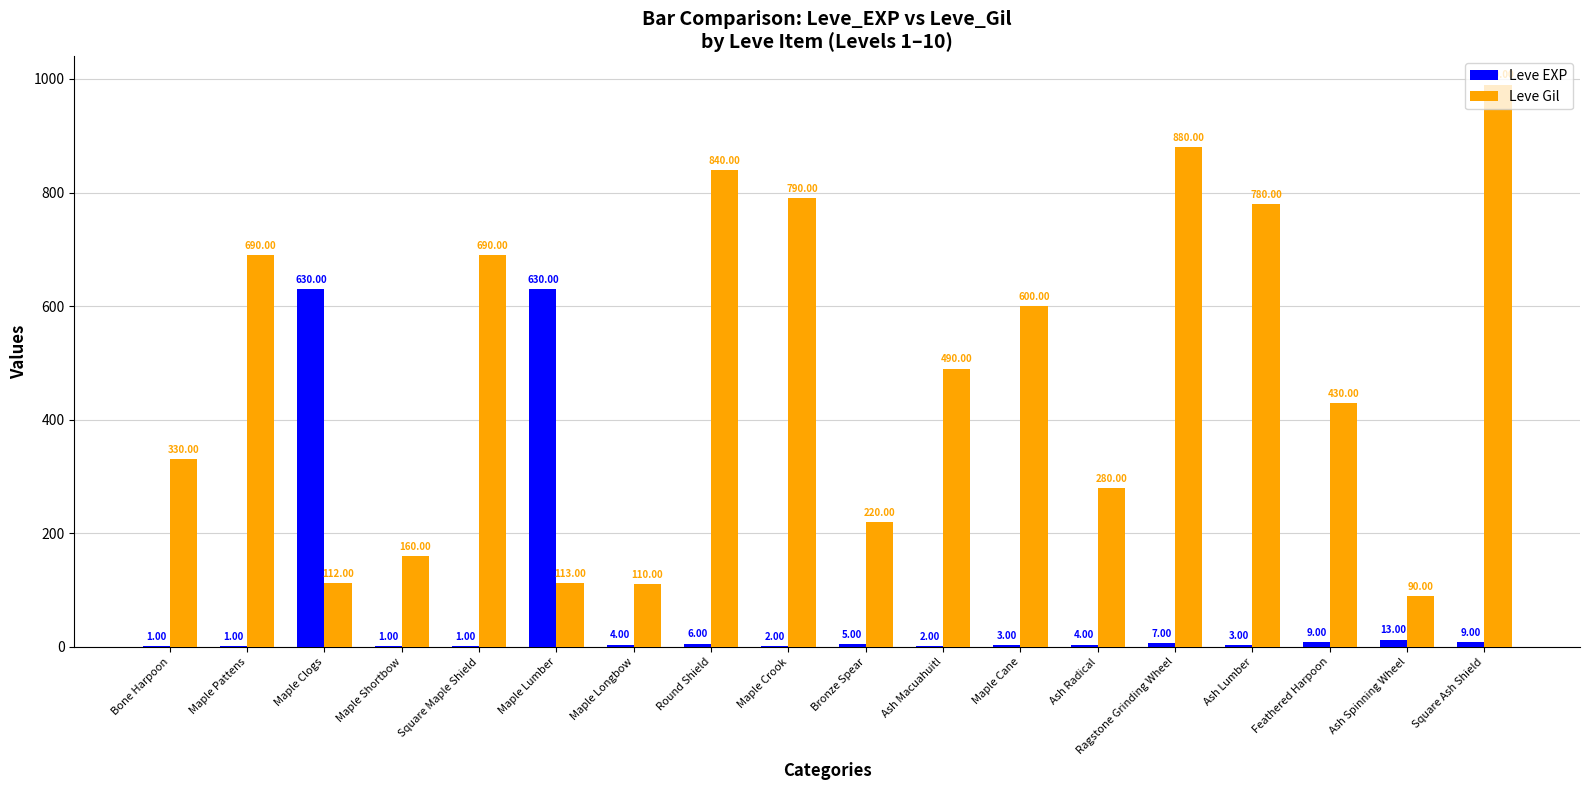

The value of Leve Gil at Maple Lumber is 113. True or false?

True